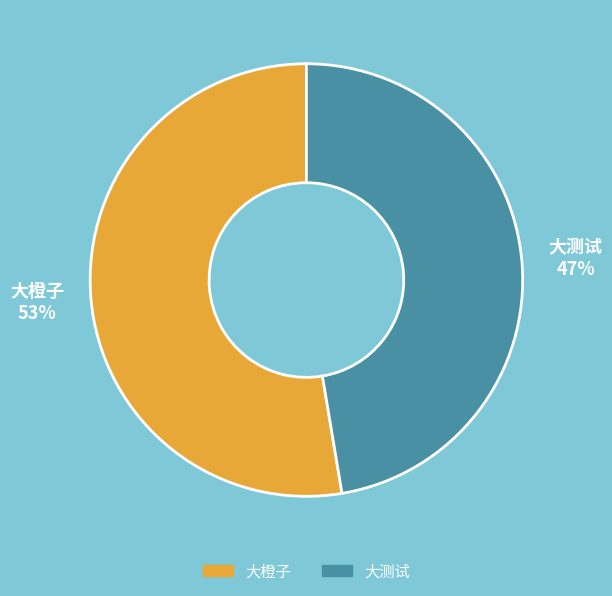

Rank the categories by value from highest to lowest.

大橙子, 大测试